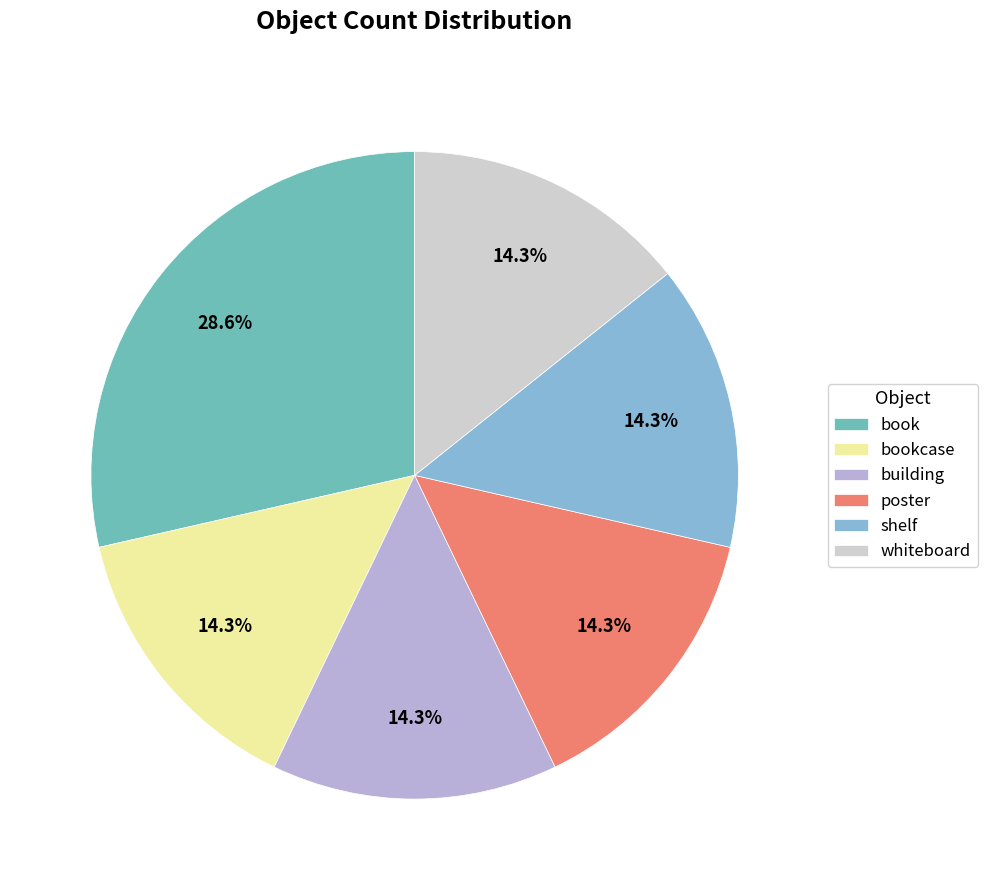

To the nearest percent, what portion does book represent?

29%